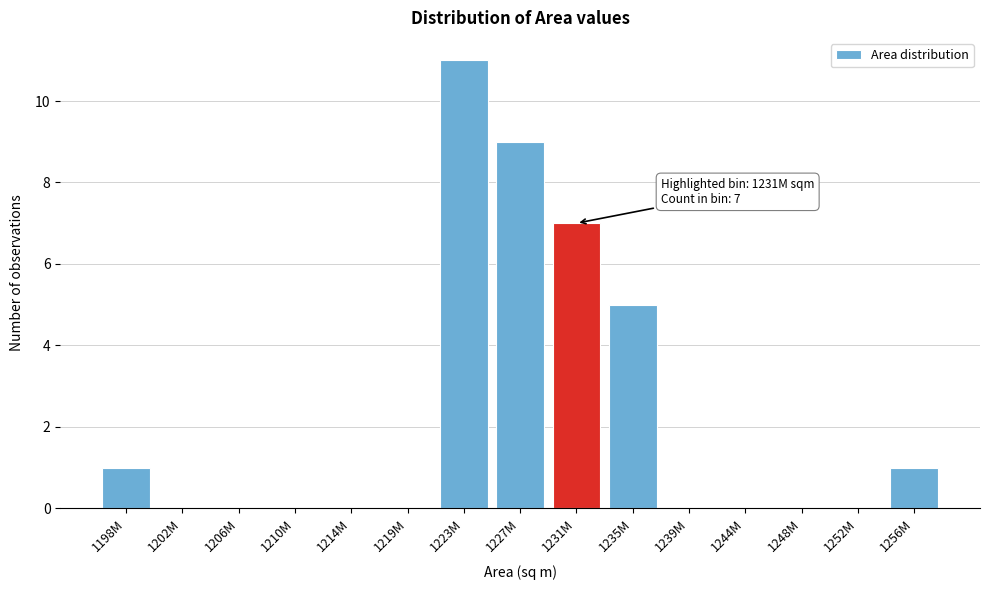

Reading left to right, list all the values displayed in this chart.

1198M=1	1202M=0	1206M=0	1210M=0	1214M=0	1219M=0	1223M=11	1227M=9	1231M=7	1235M=5	1239M=0	1244M=0	1248M=0	1252M=0	1256M=1